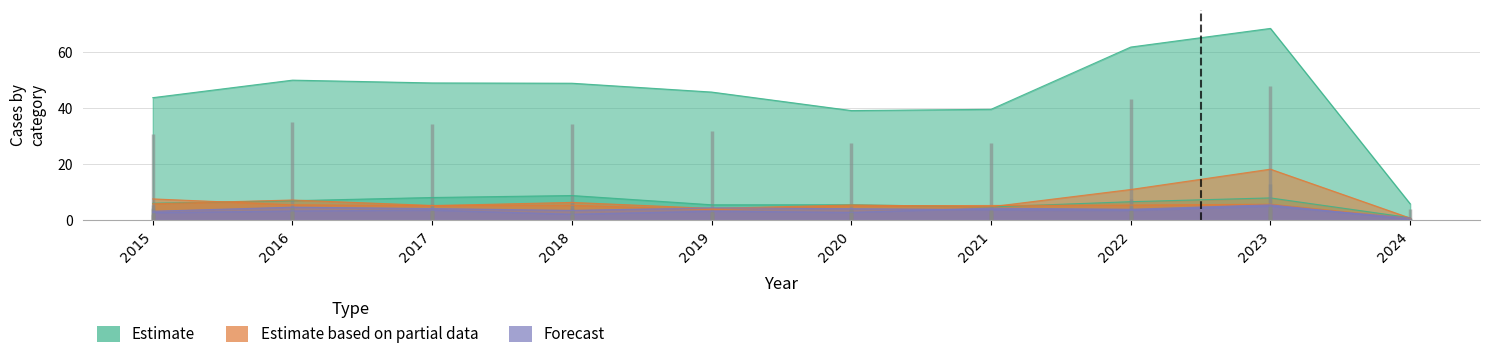

True or false: Burglary has a value of 2.1 at 2022.

False